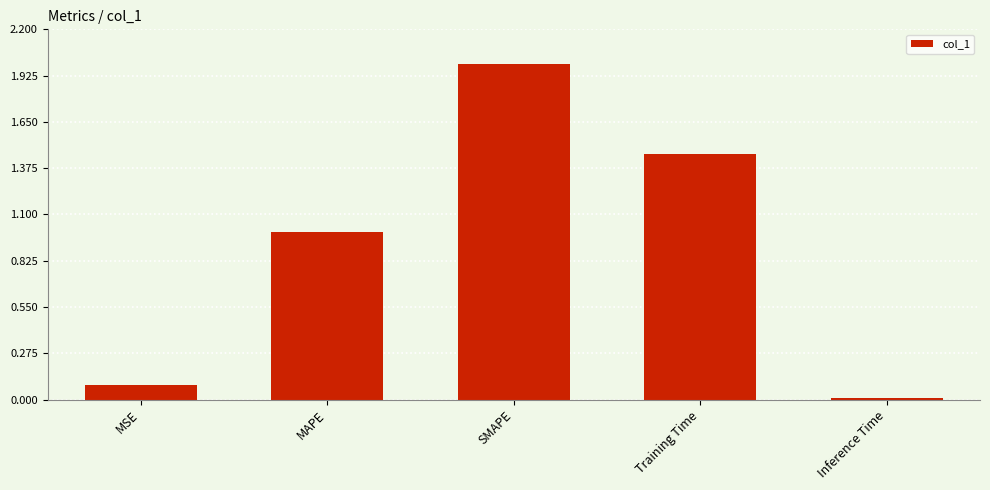

What is the average value?

0.9